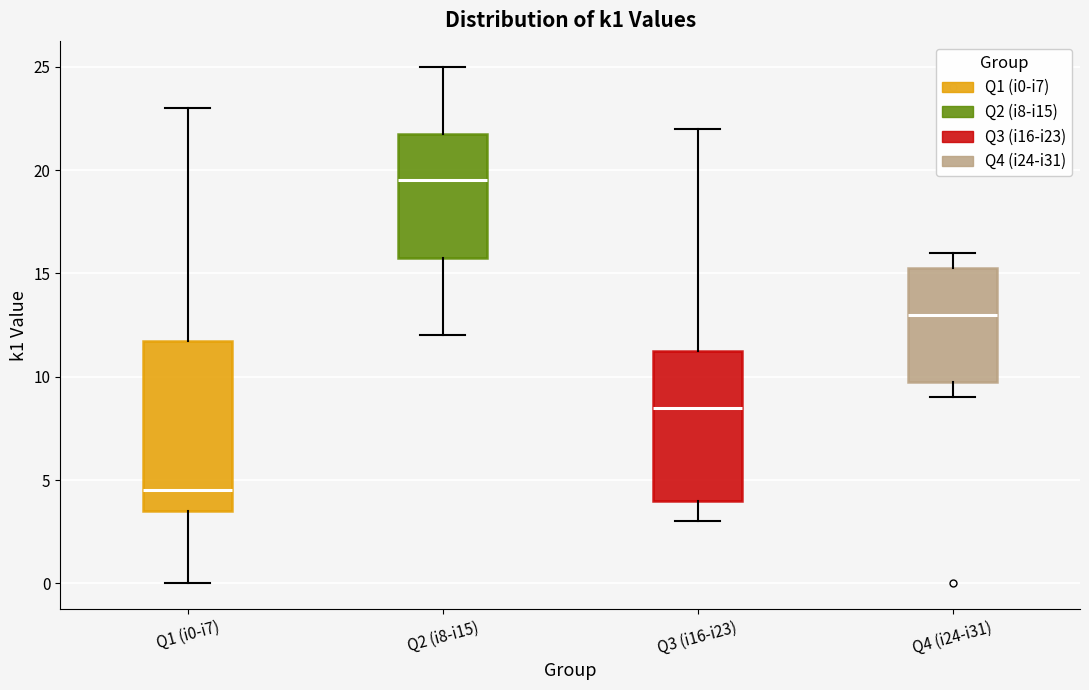

Comparing the boxes themselves (not the whiskers), which one is the tallest?

Q1 (i0-i7)